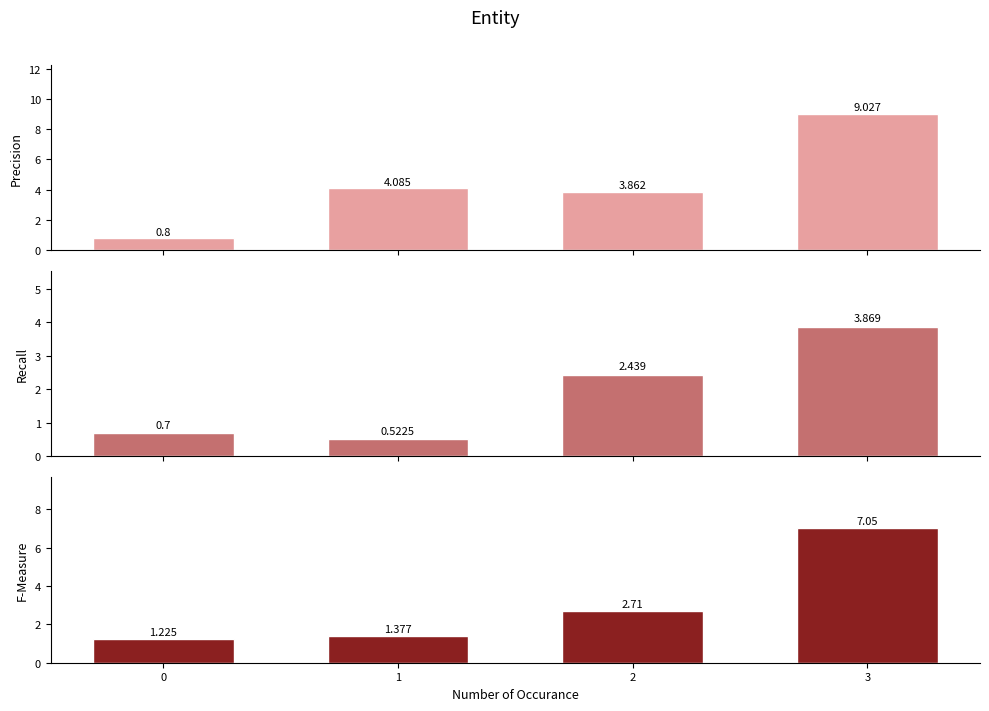

Rank the series at 3 from lowest to highest value.

Recall, F-Measure, Precision